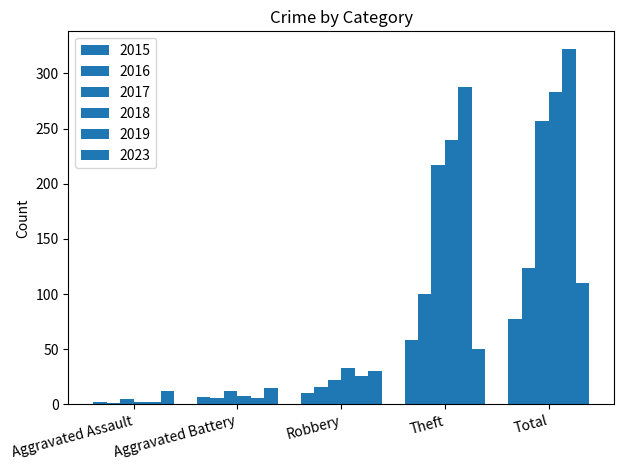

The 2016 series shows 152 at Theft. True or false?

False